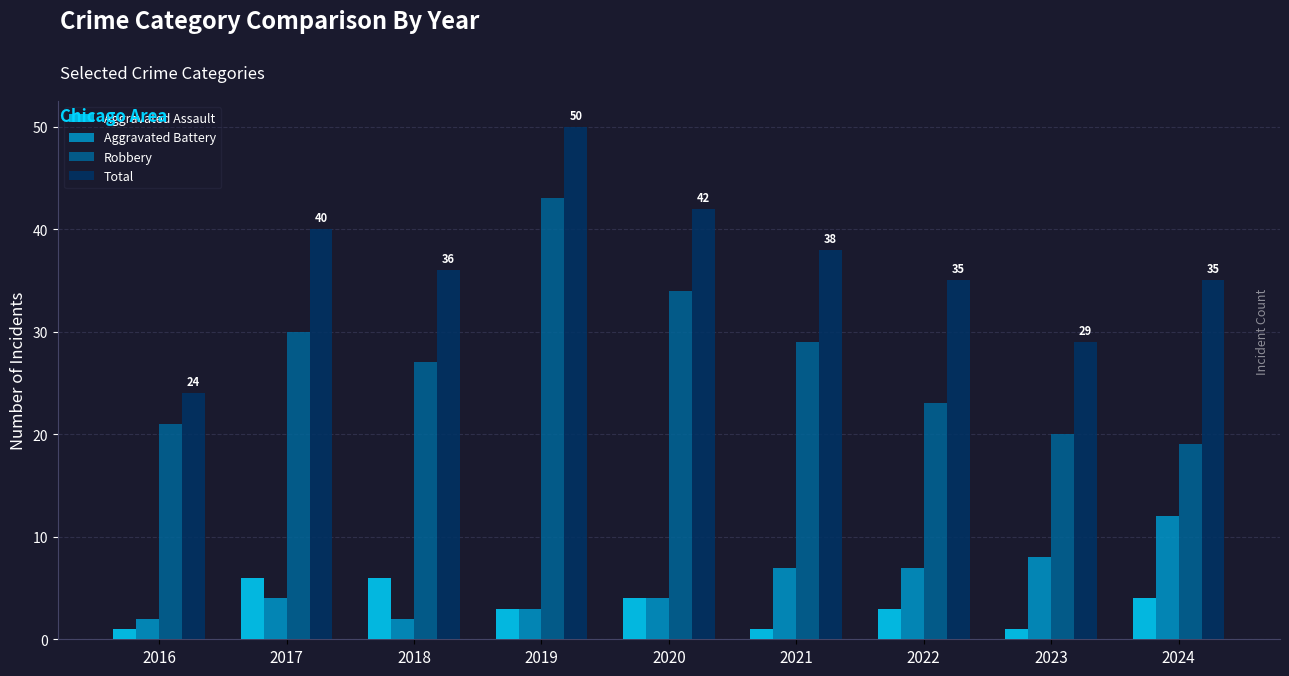

What is the sum of the Aggravated Battery values at 2016 and 2023?

10